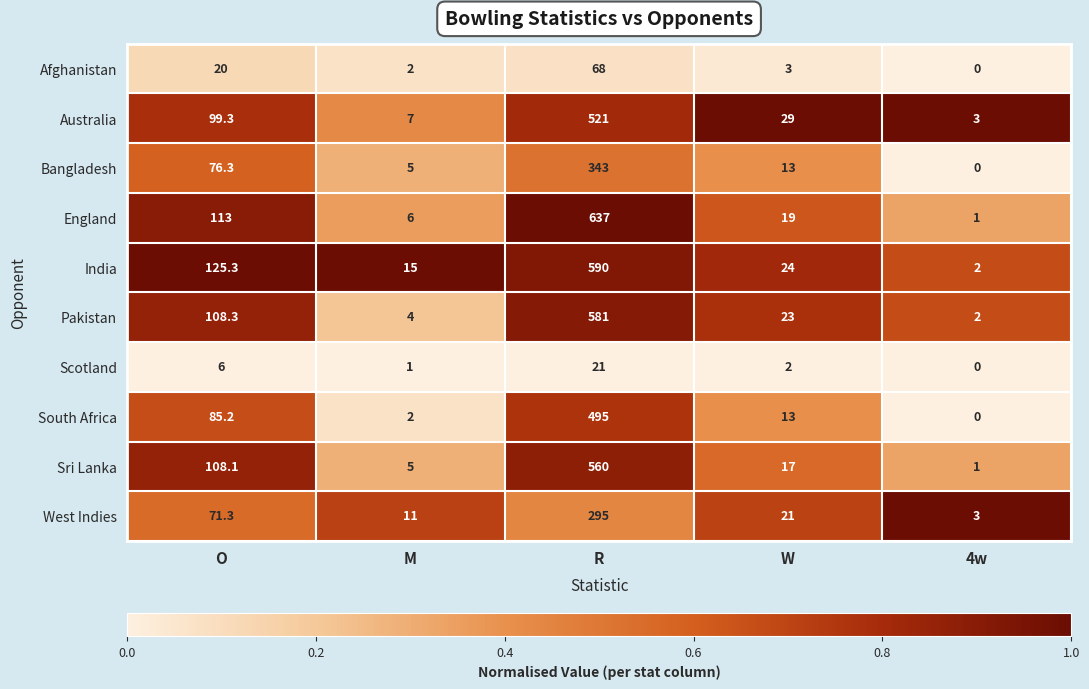

Which series changed the most between O and W?

India